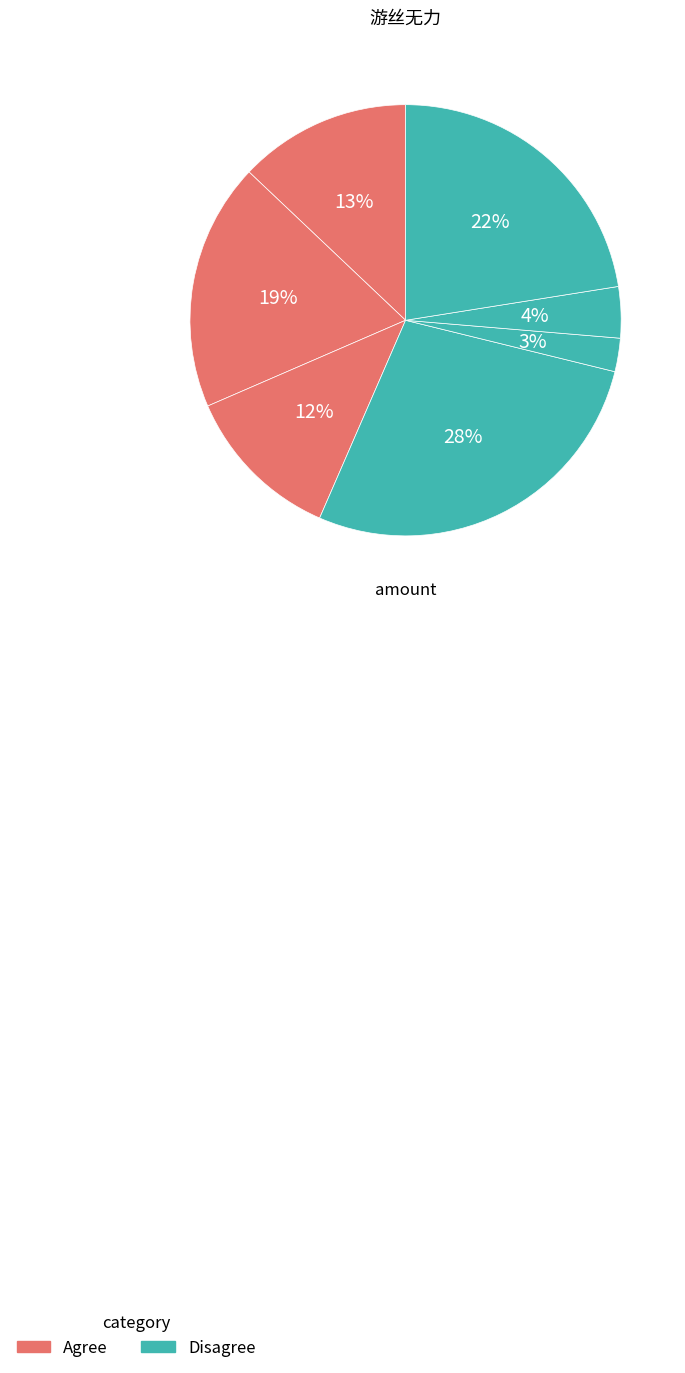

How many slices are in this pie chart?

7